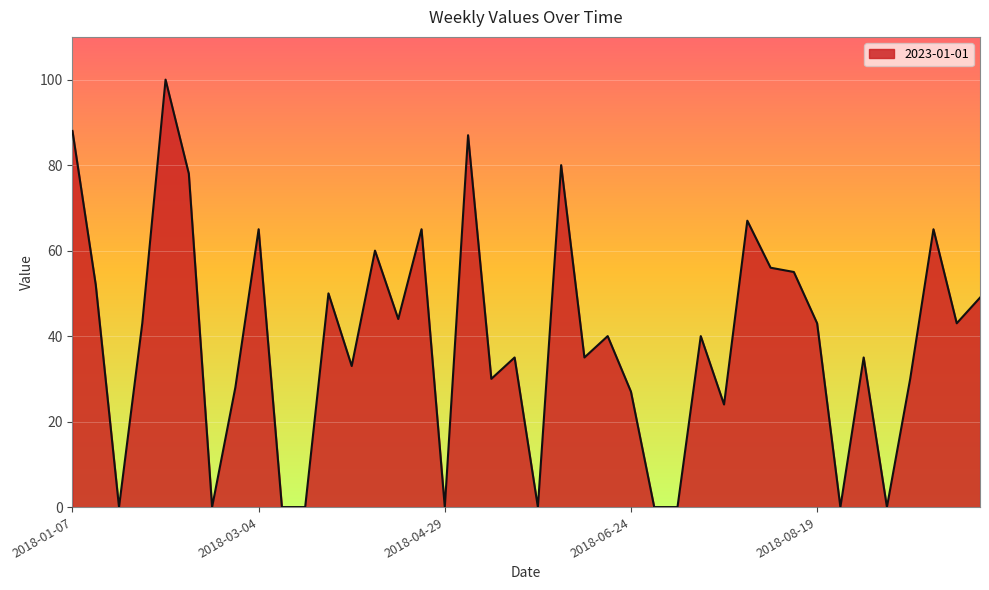

Reading left to right, what are all the values shown in this chart?

88	52	0	43	100	78	0	28	65	0	0	50	33	60	44	65	0	87	30	35	0	80	35	40	27	0	0	40	24	67	56	55	43	0	35	0	30	65	43	49